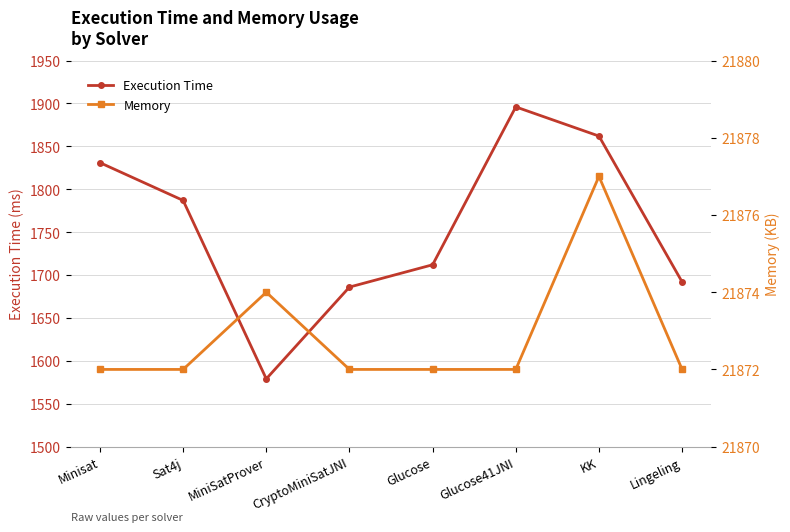

Reading left to right, transcribe all the data shown in this chart.

Execution Time: Minisat=1831	Sat4j=1787	MiniSatProver=1579	CryptoMiniSatJNI=1686	Glucose=1712	Glucose41JNI=1896	KK=1862	Lingeling=1692
Memory: Minisat=21872	Sat4j=21872	MiniSatProver=21874	CryptoMiniSatJNI=21872	Glucose=21872	Glucose41JNI=21872	KK=21877	Lingeling=21872